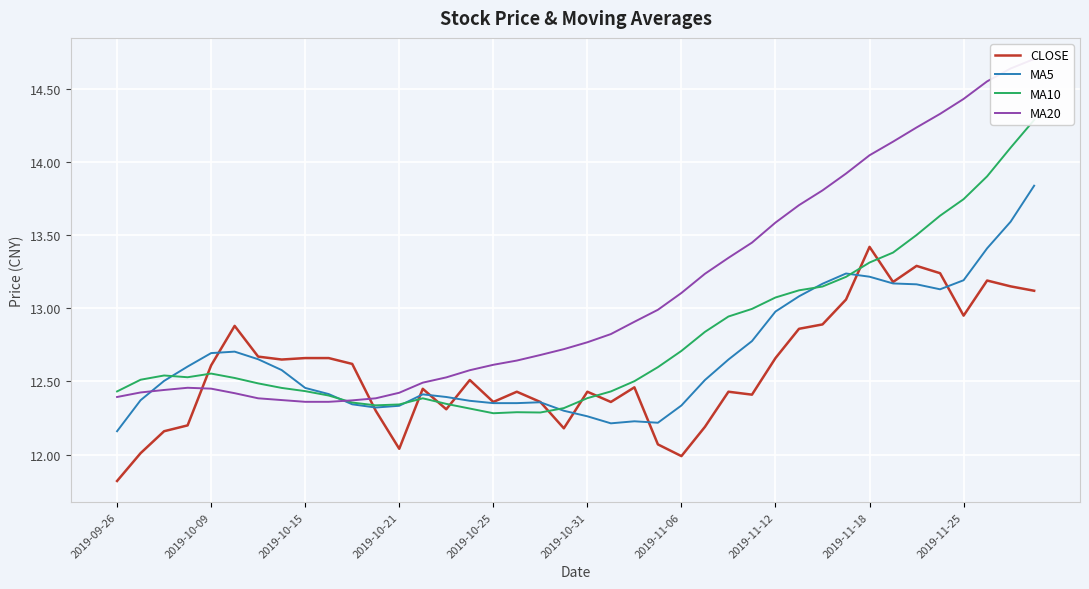

What is the highest value of the CLOSE series?

13.4